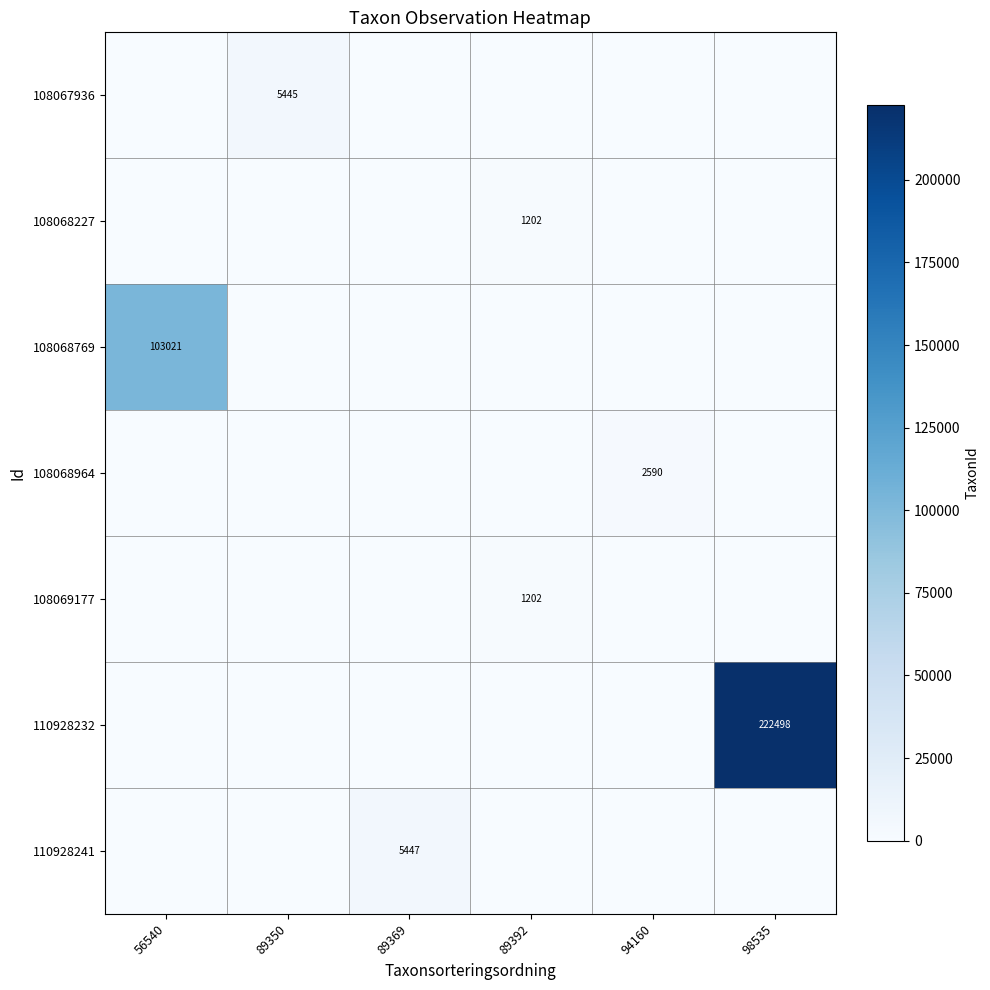

Reading left to right, transcribe all the data shown in this chart.

row_0: 0	5445	0	0	0	0
row_1: 0	0	0	1202	0	0
row_2: 103021	0	0	0	0	0
row_3: 0	0	0	0	2590	0
row_4: 0	0	0	1202	0	0
row_5: 0	0	0	0	0	222498
row_6: 0	0	5447	0	0	0